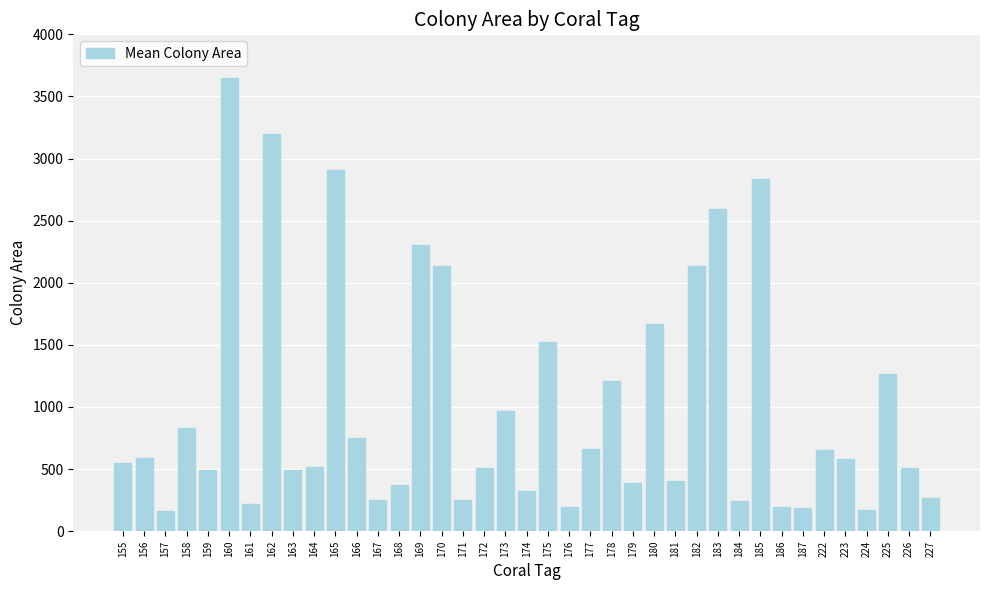

What is the difference between the values at 159 and 161?

276.6